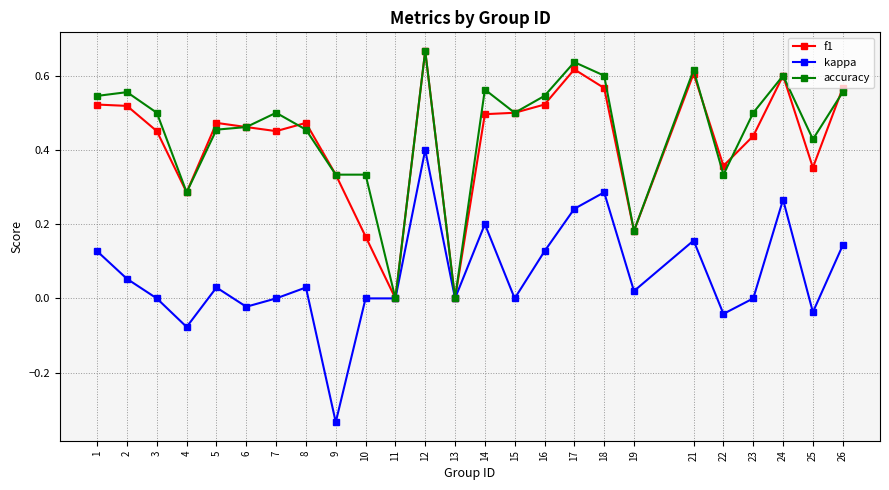

Count the number of data series in this chart.

3